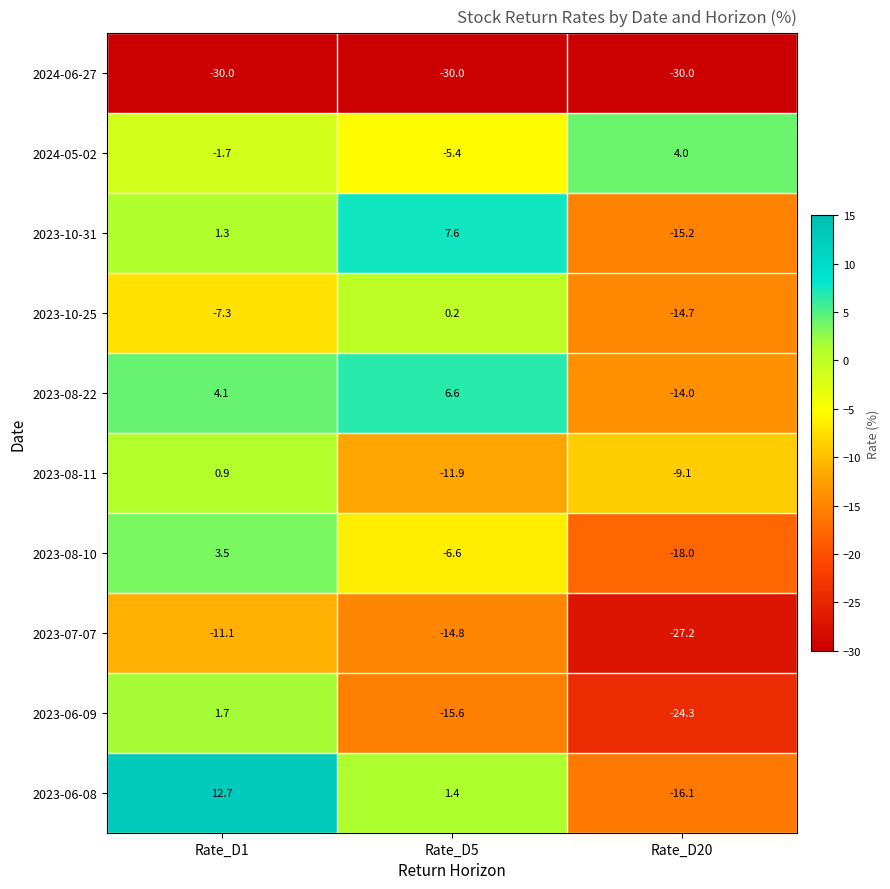

What is the maximum value shown in the chart?

12.7